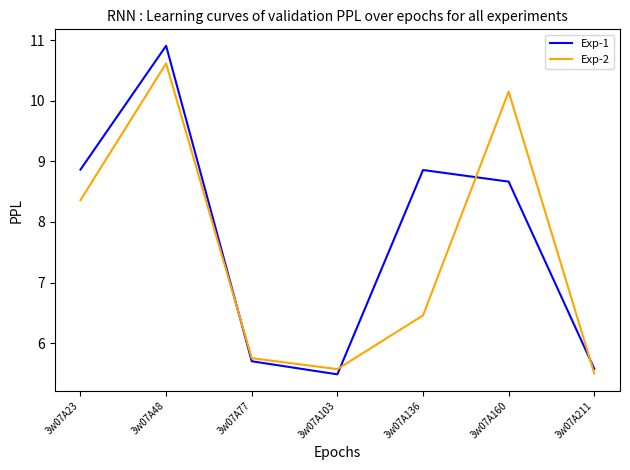

The value of Exp-1 at 3w07A103 is 5.5. True or false?

True